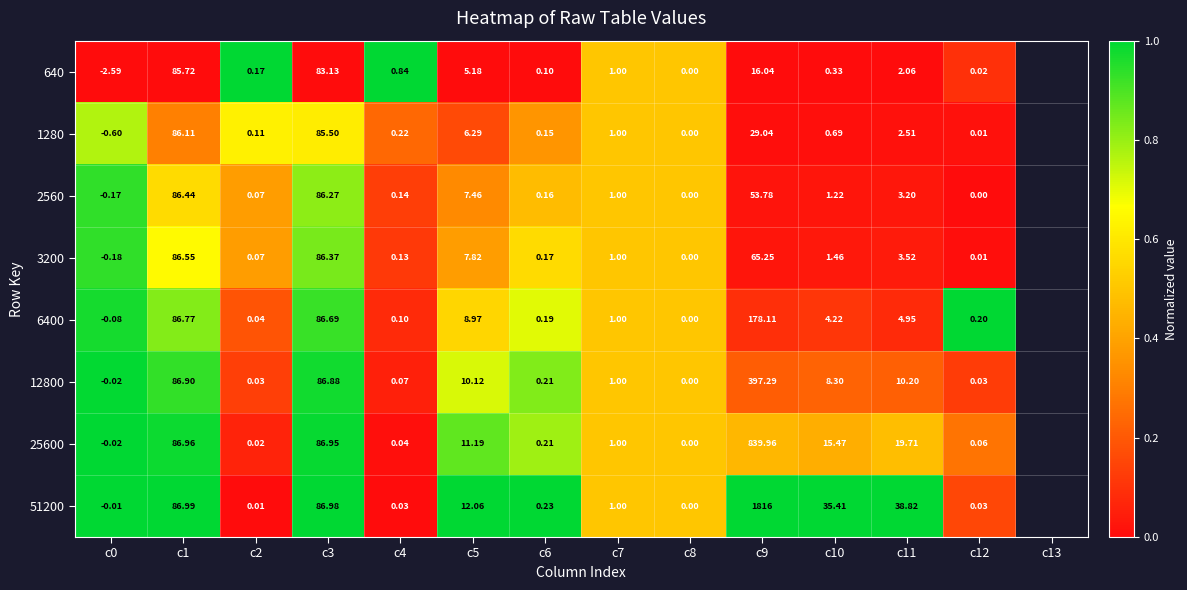

At c0, list the series in order from smallest to largest.

640, 1280, 3200, 2560, 6400, 12800, 25600, 51200